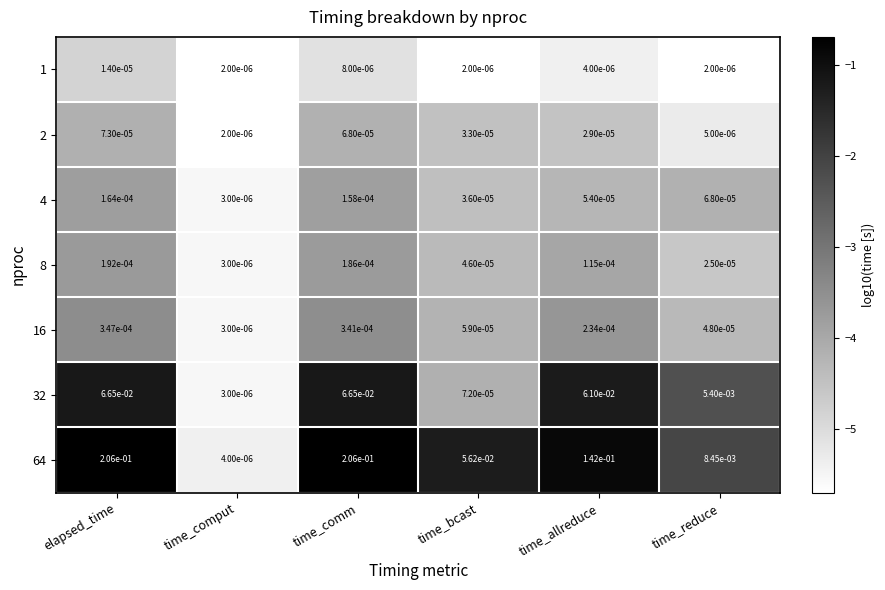

Which category has the highest value in the 4 series?

elapsed_time